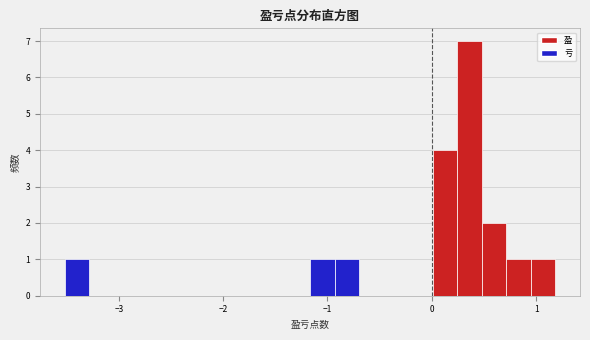

Read against the x-axis, roughly where is the centre of the tallest bar?

0.4